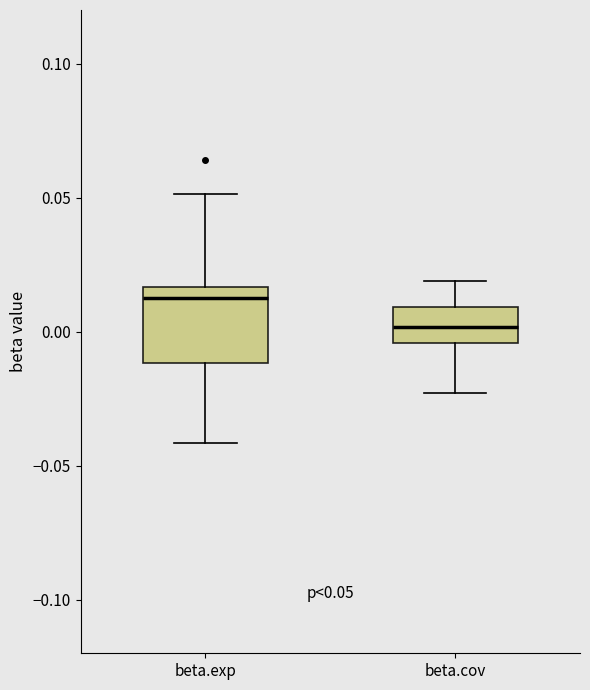

Comparing the boxes themselves (not the whiskers), which one is the tallest?

beta.exp